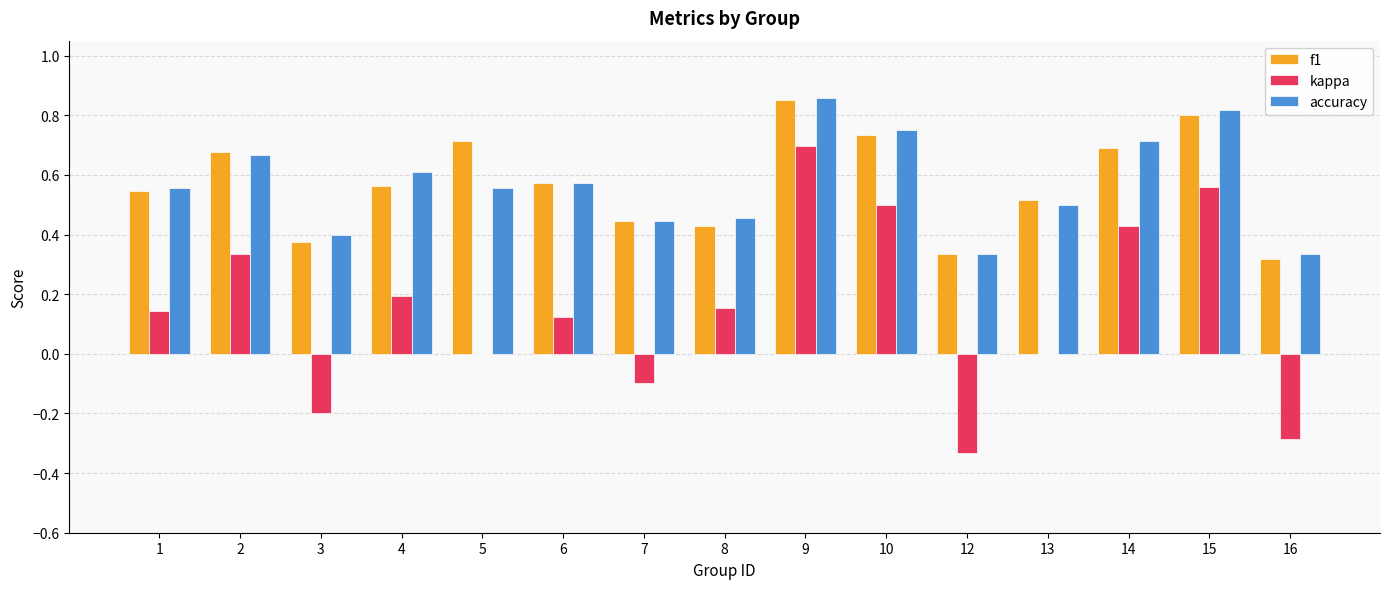

Are the bars grouped side by side (vs. stacked)?

Yes